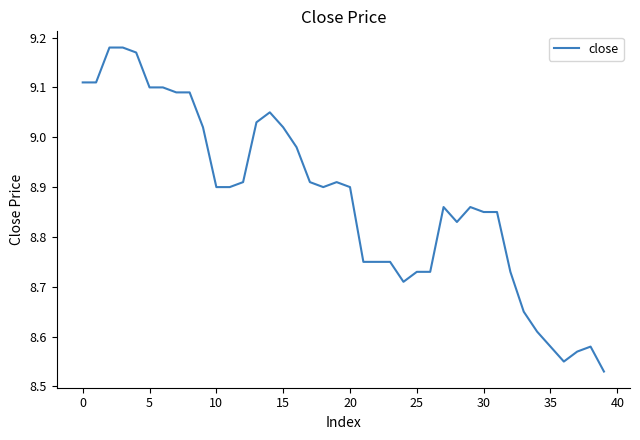

Does the chart have visible grid lines?

No